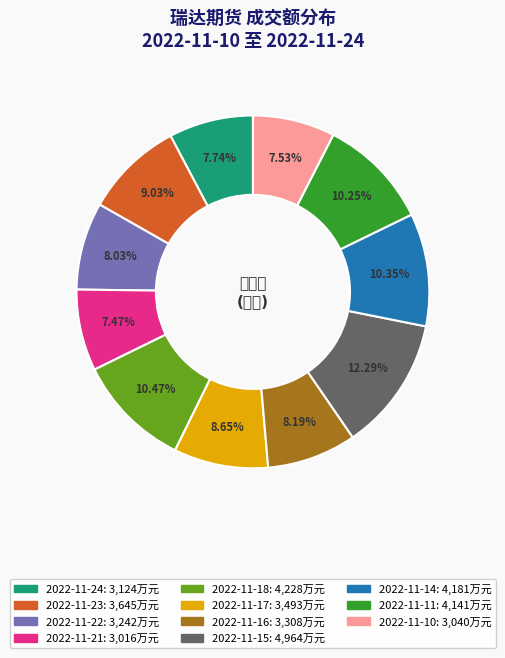

Is 2022-11-23 the majority of the pie?

No